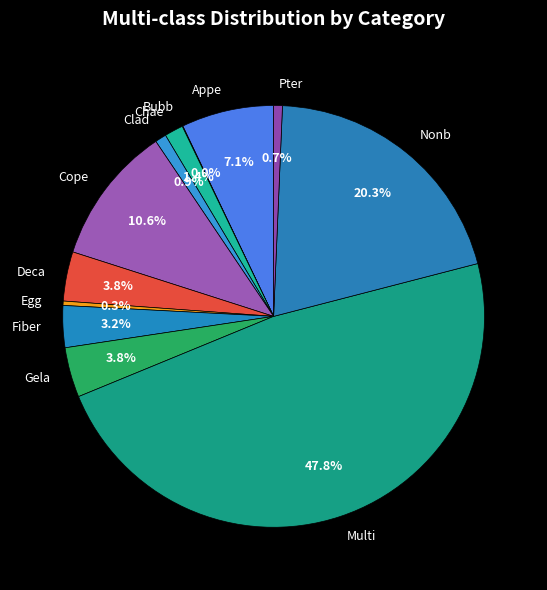

To the nearest percent, what is the difference between the largest and smallest slice percentages?

48%